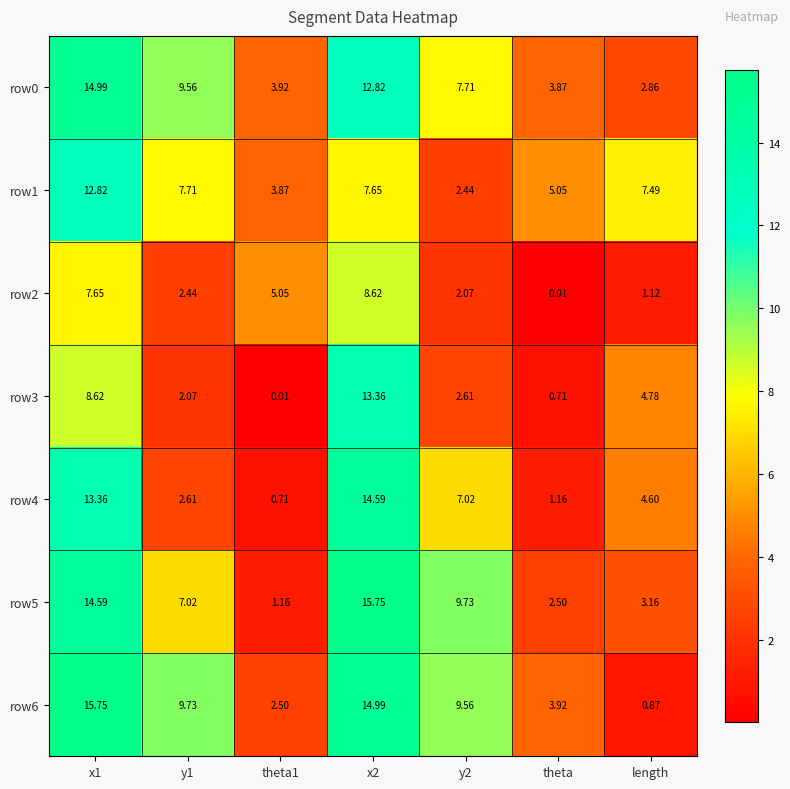

Where is row1 nearest to the value 7?

length